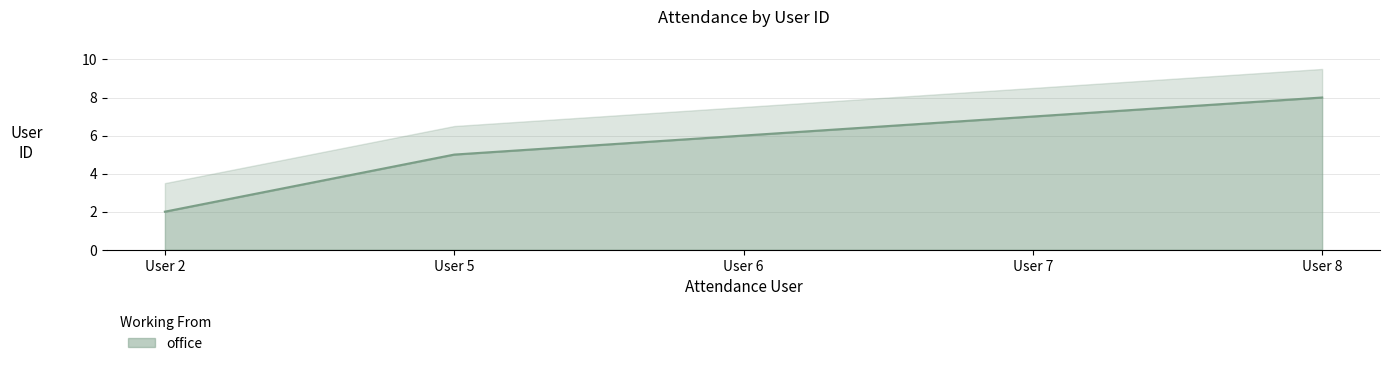

What is the smallest value displayed?

2